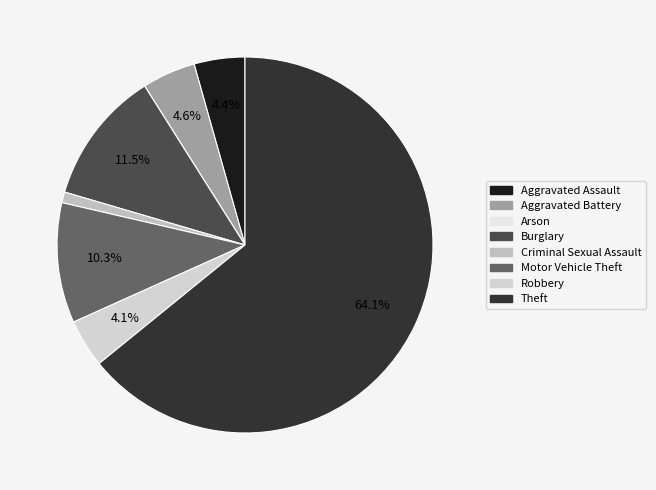

To the nearest percent, what portion does Motor Vehicle Theft represent?

10%